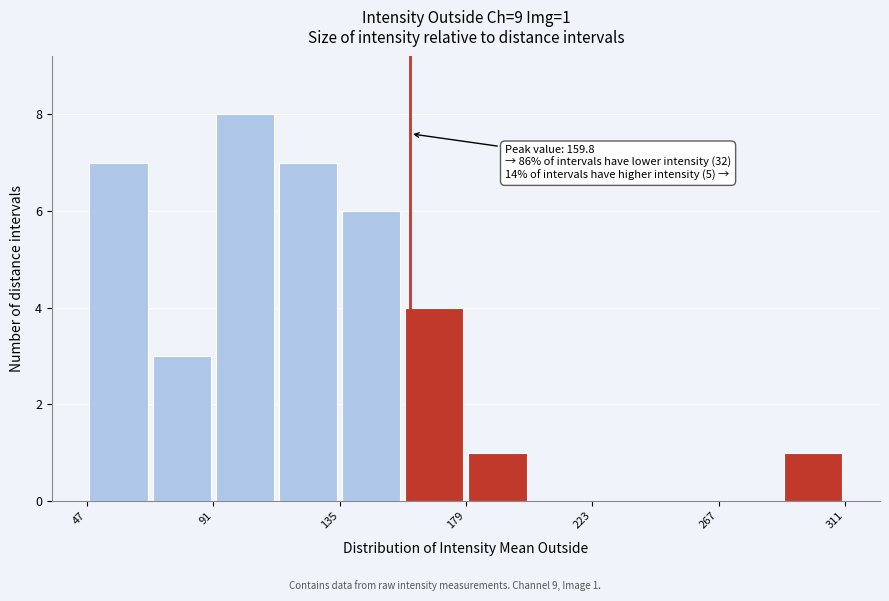

Over which range of the x-axis is the bar tallest?

90 to 115